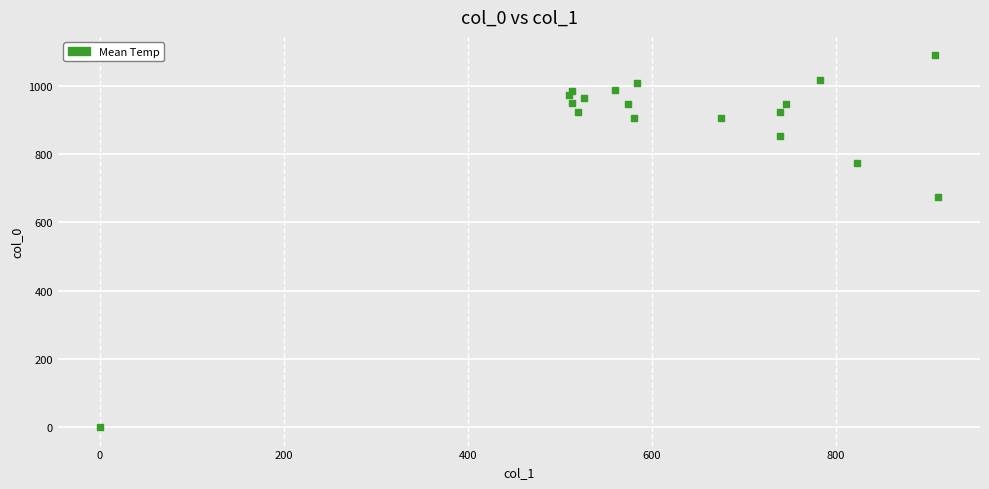

What is the range of X values (max minus min)?

911.2